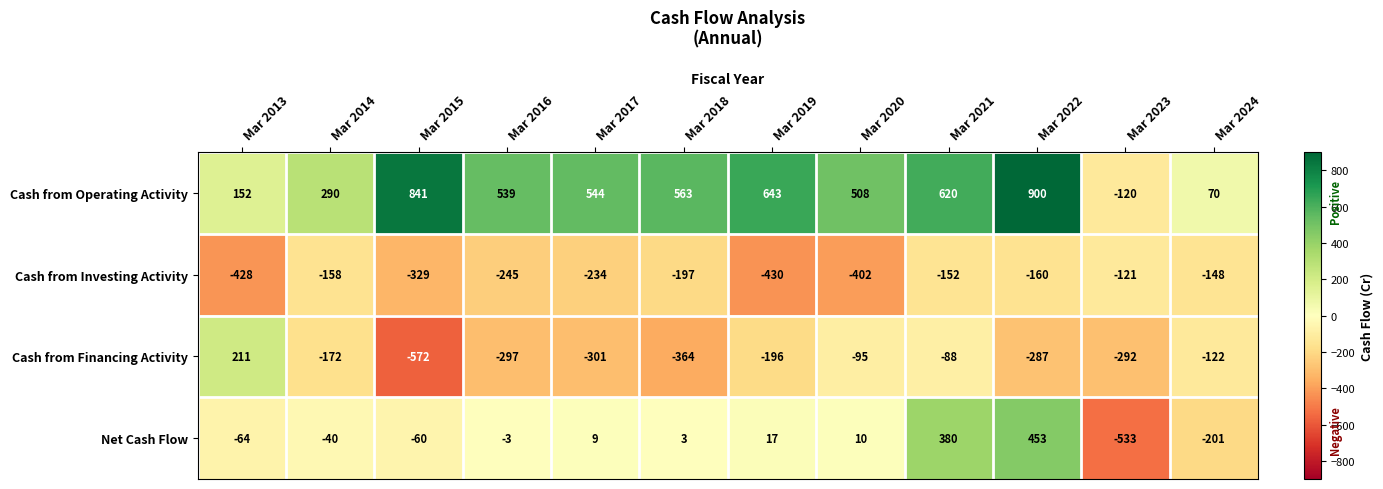

The value of Cash from Investing Activity at Mar 2023 is -163. True or false?

False